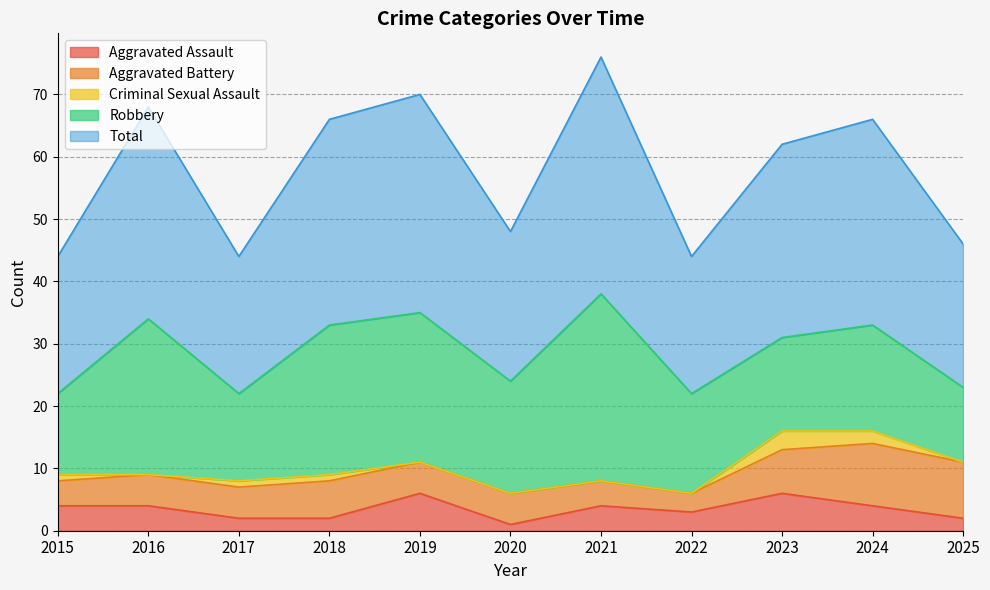

What is the difference between the second highest and second lowest values in the Total series?

13